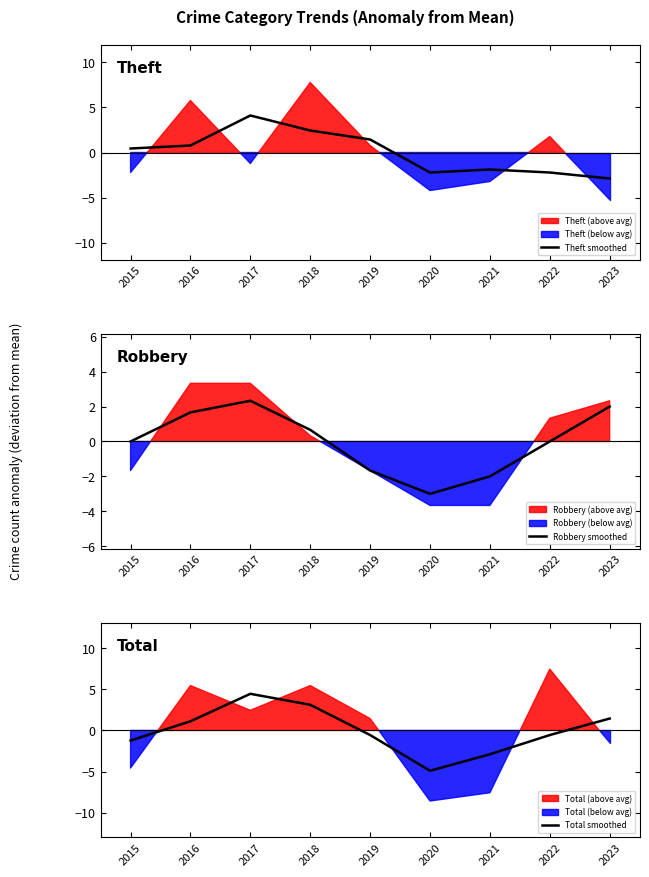

The Theft smoothed series shows 2.5 at 2019. True or false?

False